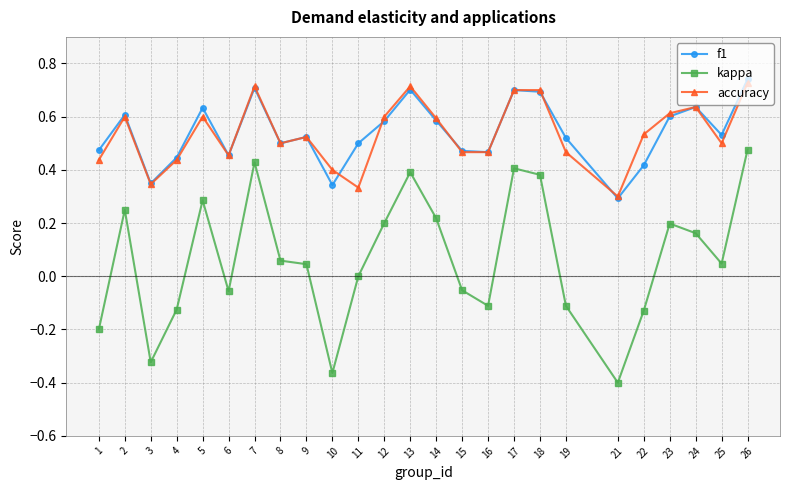

True or false: accuracy and kappa intersect in this chart.

False